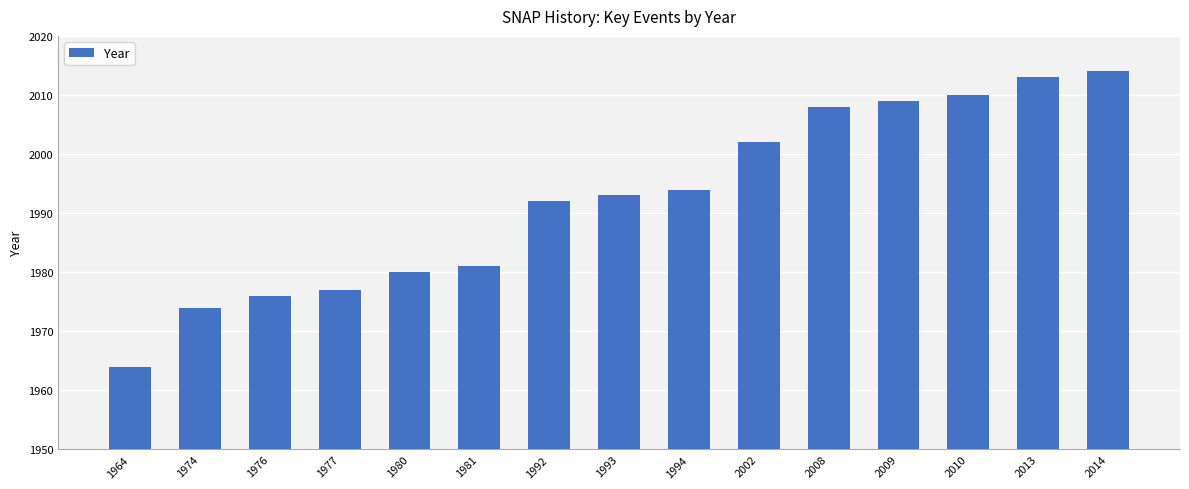

Which label corresponds to the largest value in the chart?

2014